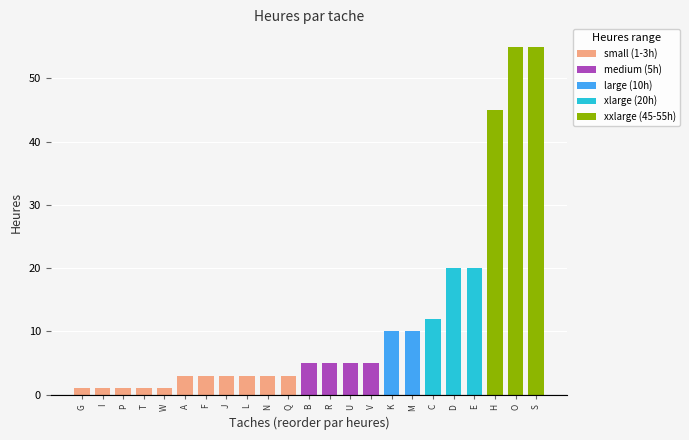

What is the greatest value displayed?

55